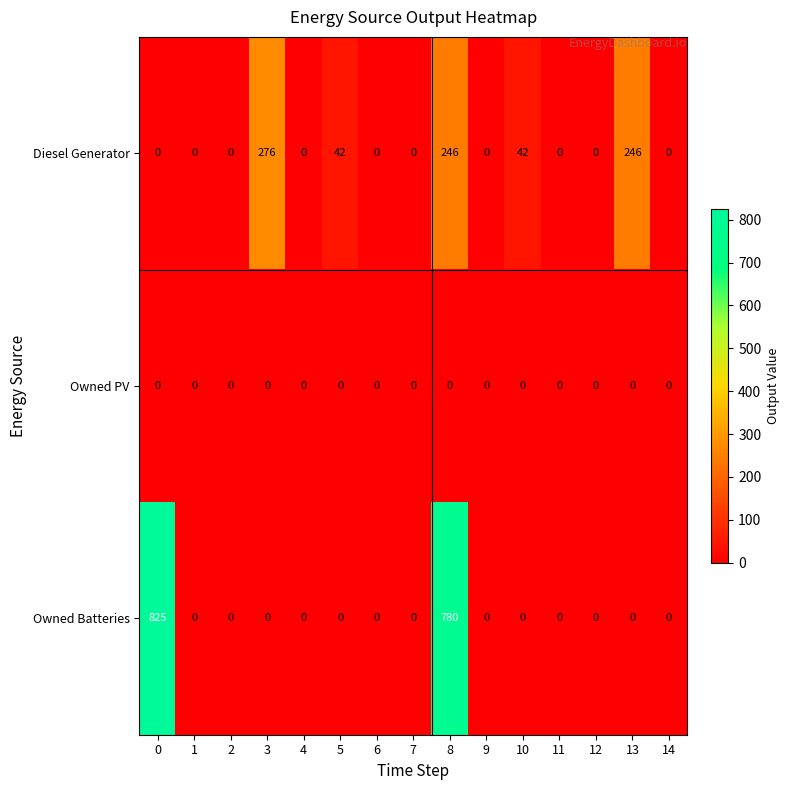

Which series has the largest total across all categories?

Owned Batteries